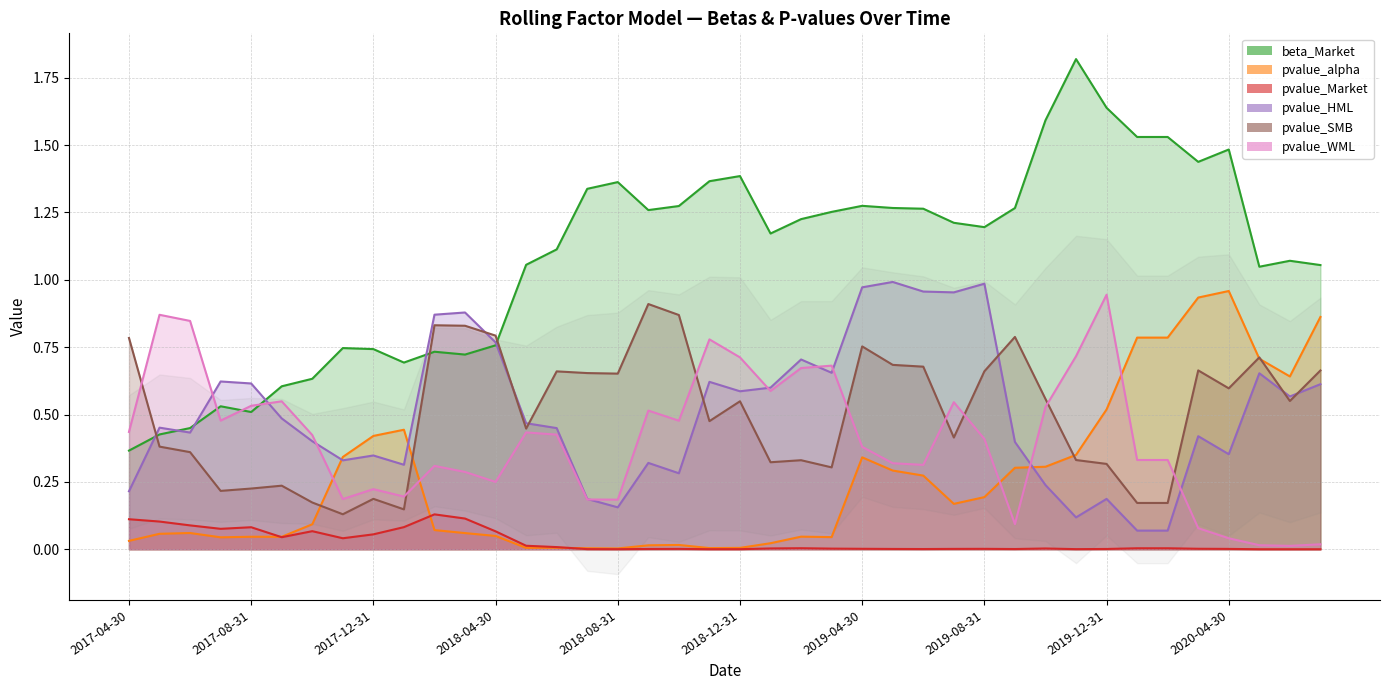

True or false: pvalue_HML has more than 2 interior local peaks.

True